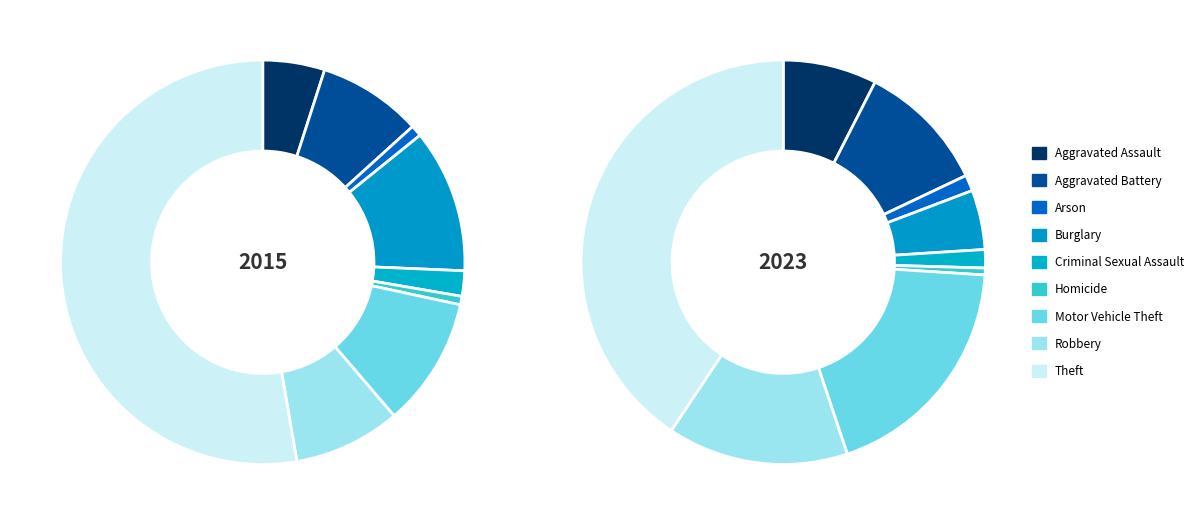

Combined, do 2 and 4 account for over 50%?

No